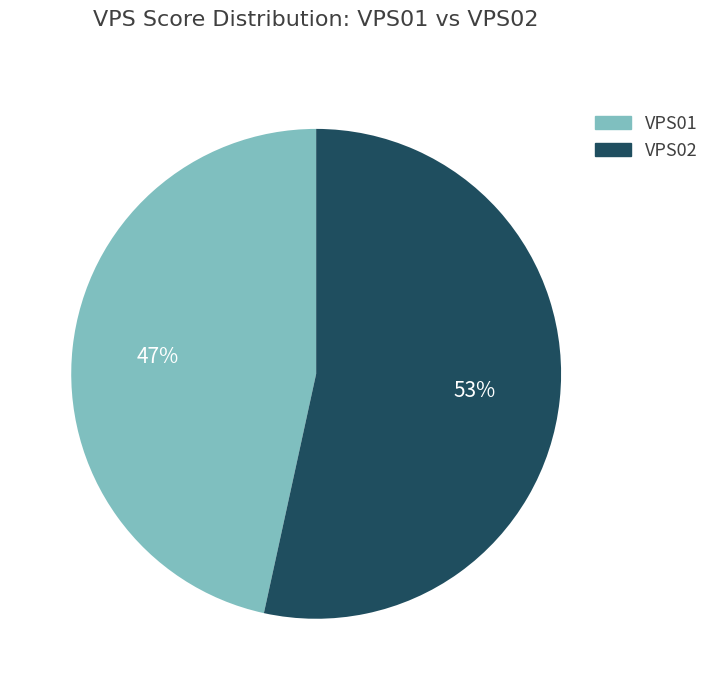

To the nearest percent, what is the combined percentage of VPS02 and VPS01?

100%